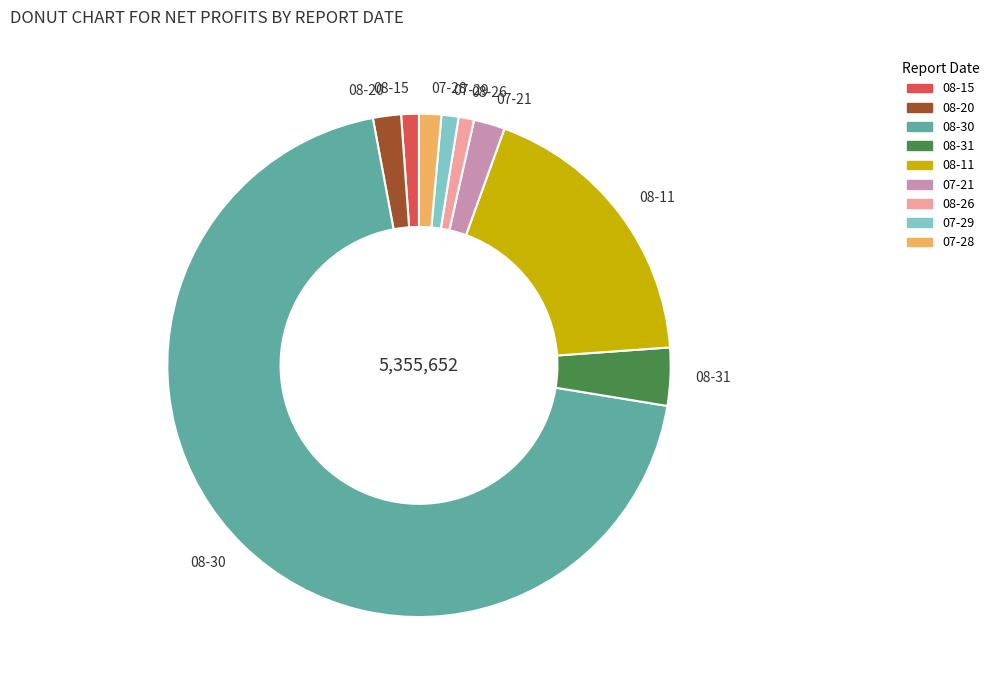

Is the sum of 08-20 and 08-30 greater than half?

Yes